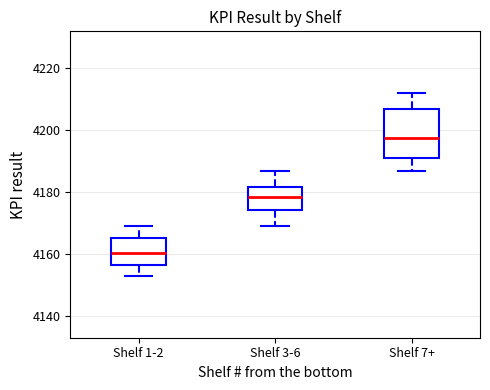

Reading left to right, read every box against the y-axis: the position of its median line, the range the box covers, and the ends of its whiskers. The values are not printed on the chart, so give them approximately, as read against the axis.

Shelf 1-2: median 4160, box 4156 to 4166, whiskers 4154 to 4170
Shelf 3-6: median 4178, box 4174 to 4182, whiskers 4170 to 4188
Shelf 7+: median 4198, box 4192 to 4206, whiskers 4188 to 4212